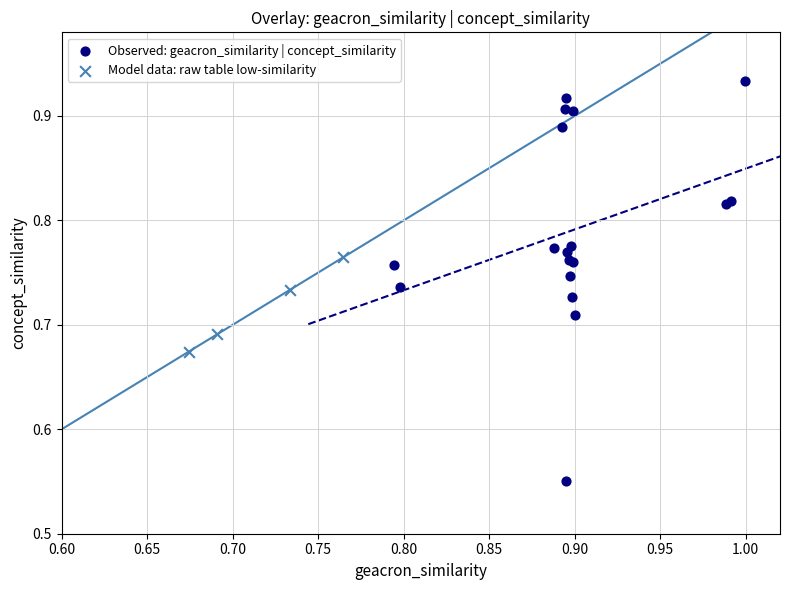

Which series reaches the minimum Y coordinate?

Observed: geacron_similarity | concept_similarity